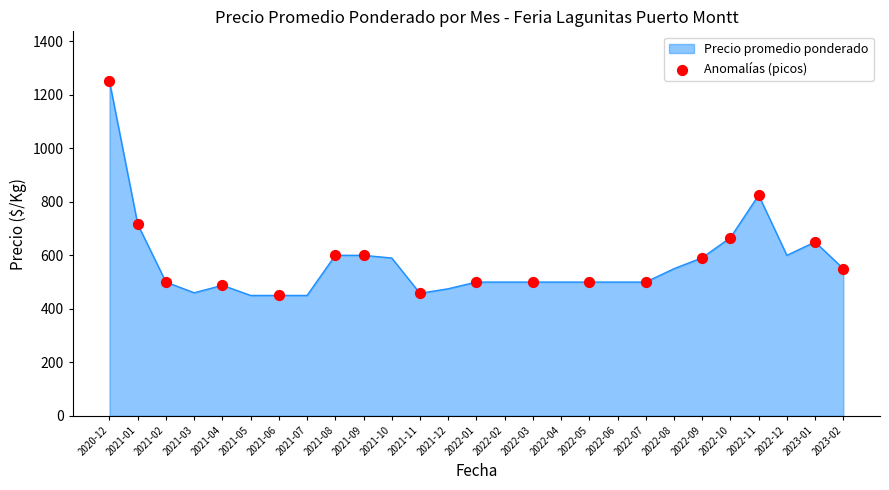

Between 2021-09 and 2021-03, which is larger?

2021-09